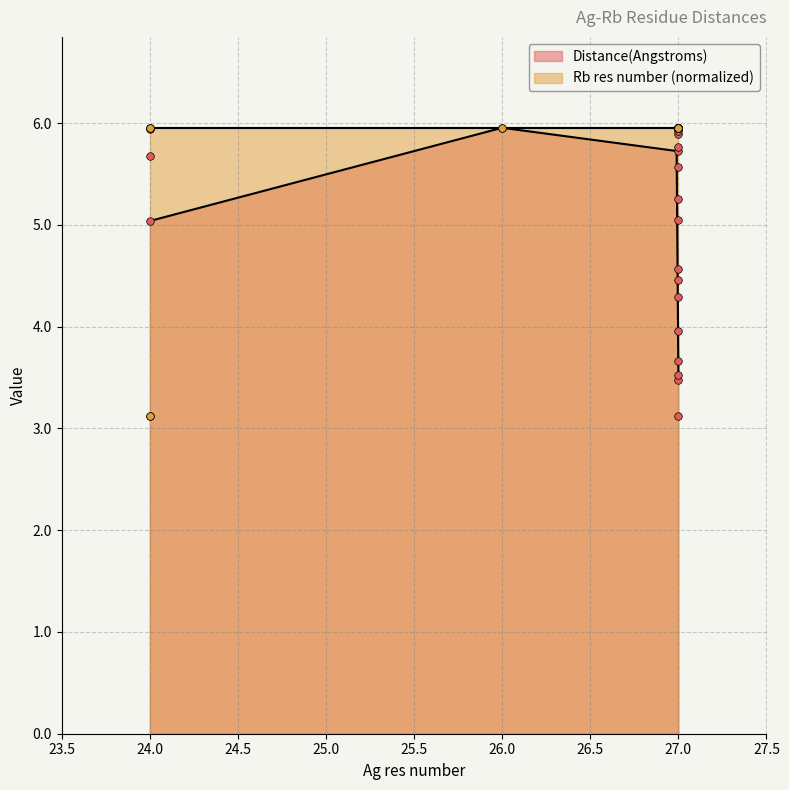

What is the total value across all series at 27?

11.7